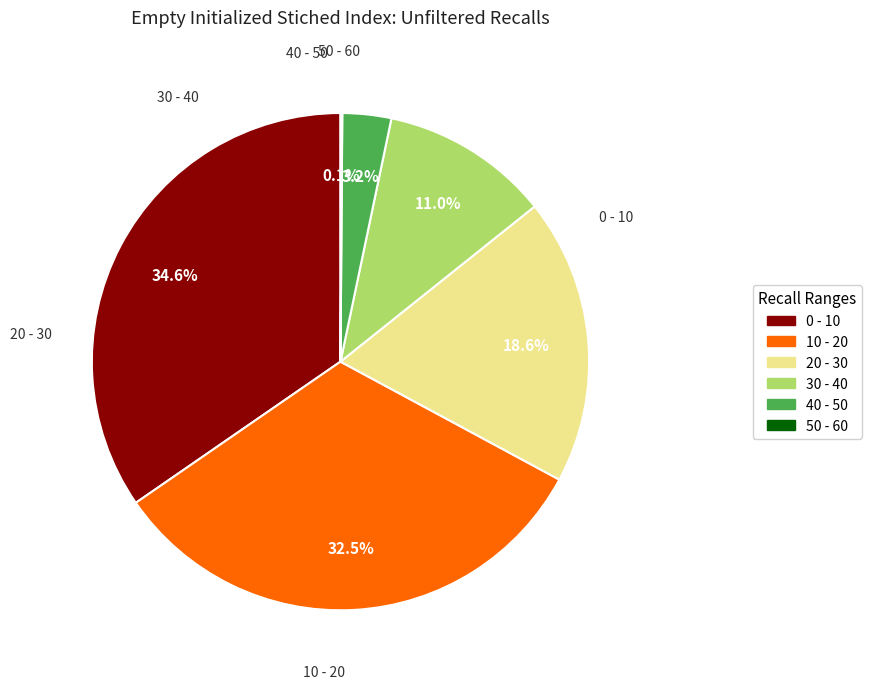

Is there any slice that represents more than half of the pie?

No